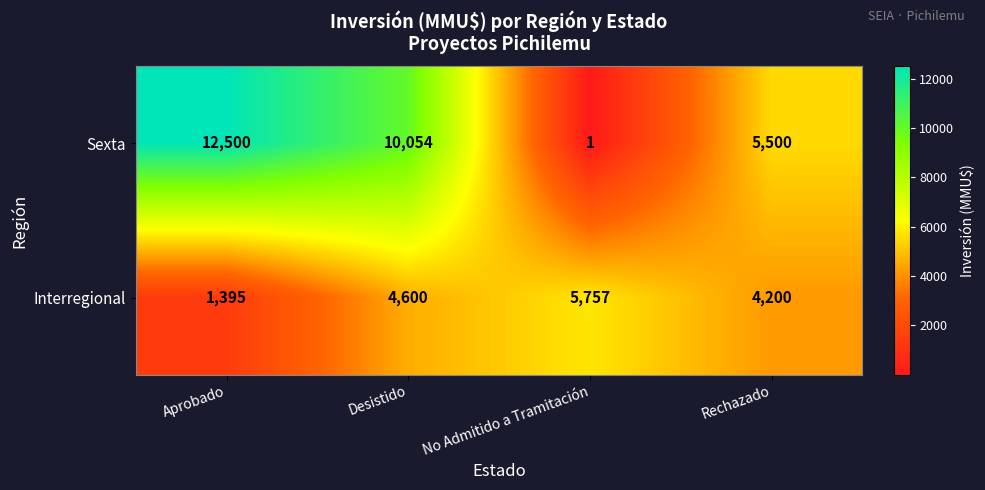

At which category does the chart reach its minimum across all series?

No Admitido a Tramitación